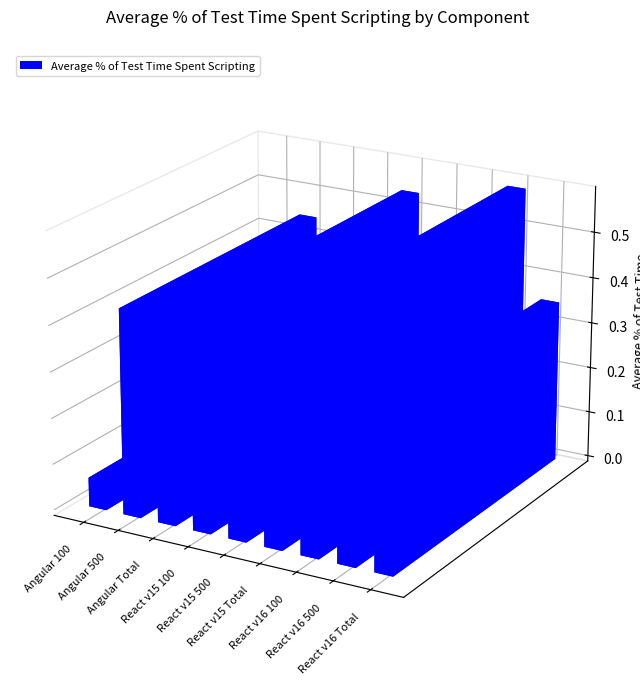

Are the bars horizontal?

No